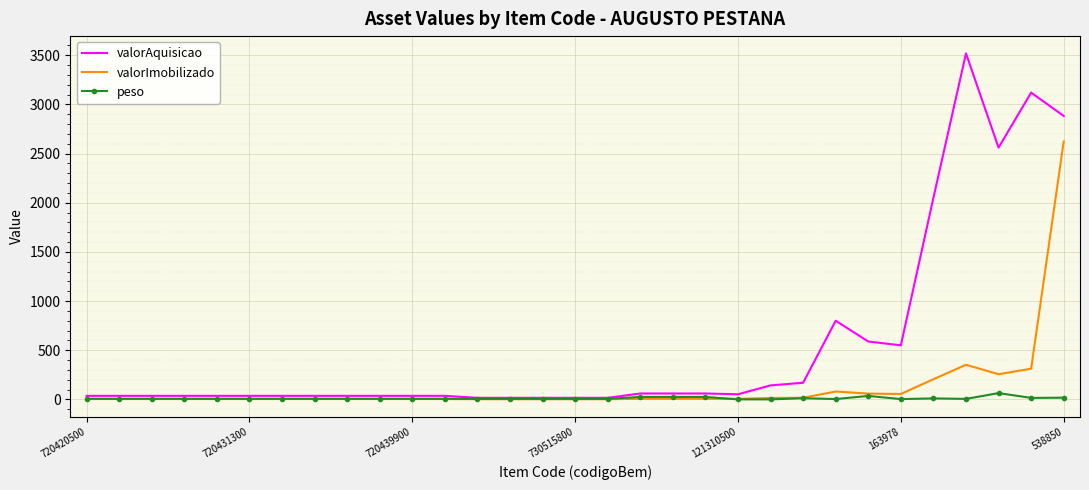

What is the greatest value displayed?

3518.2